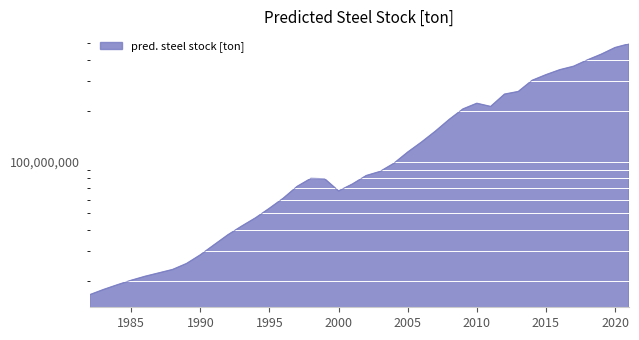

What is the value of the 35th point from the left?

349348044.9